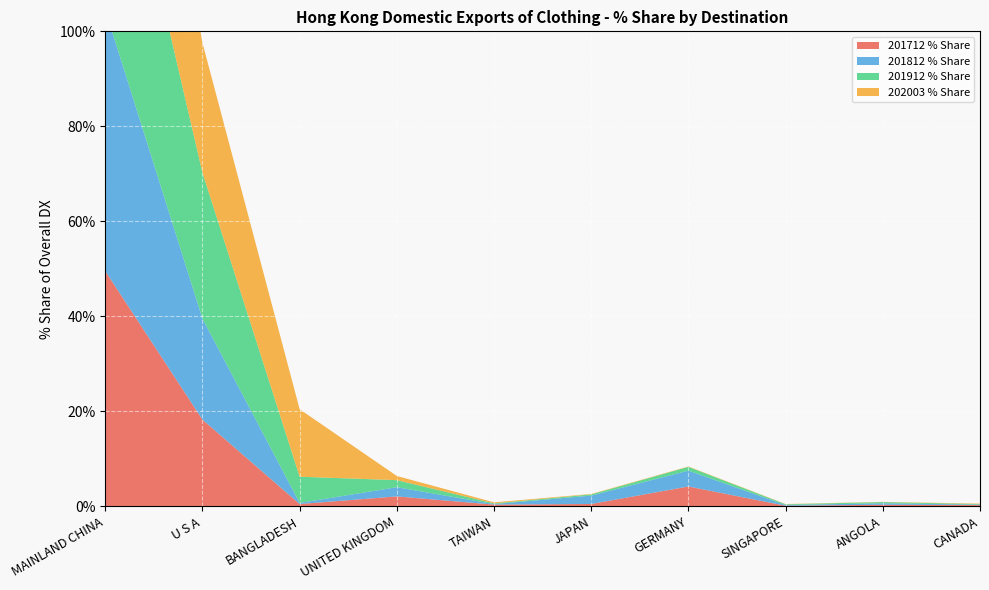

Reading left to right, what are all the values shown in this chart?

201712 % Share: MAINLAND CHINA=49.5	U S A=18.3	BANGLADESH=0.5	UNITED KINGDOM=2.1	TAIWAN=0.4	JAPAN=0.5	GERMANY=4.2	SINGAPORE=0.1	ANGOLA=0.3	CANADA=0.3
201812 % Share: MAINLAND CHINA=55.0	U S A=21.3	BANGLADESH=0.2	UNITED KINGDOM=1.9	TAIWAN=0.1	JAPAN=1.8	GERMANY=3.3	SINGAPORE=0.2	ANGOLA=0.3	CANADA=0.1
201912 % Share: MAINLAND CHINA=53.8	U S A=30.7	BANGLADESH=5.5	UNITED KINGDOM=1.5	TAIWAN=0.1	JAPAN=0.2	GERMANY=0.8	SINGAPORE=0.1	ANGOLA=0.2	CANADA=0.1
202003 % Share: MAINLAND CHINA=56.3	U S A=27.3	BANGLADESH=14.2	UNITED KINGDOM=0.9	TAIWAN=0.2	JAPAN=0.1	GERMANY=0.1	SINGAPORE=0.1	ANGOLA=0.0	CANADA=0.1